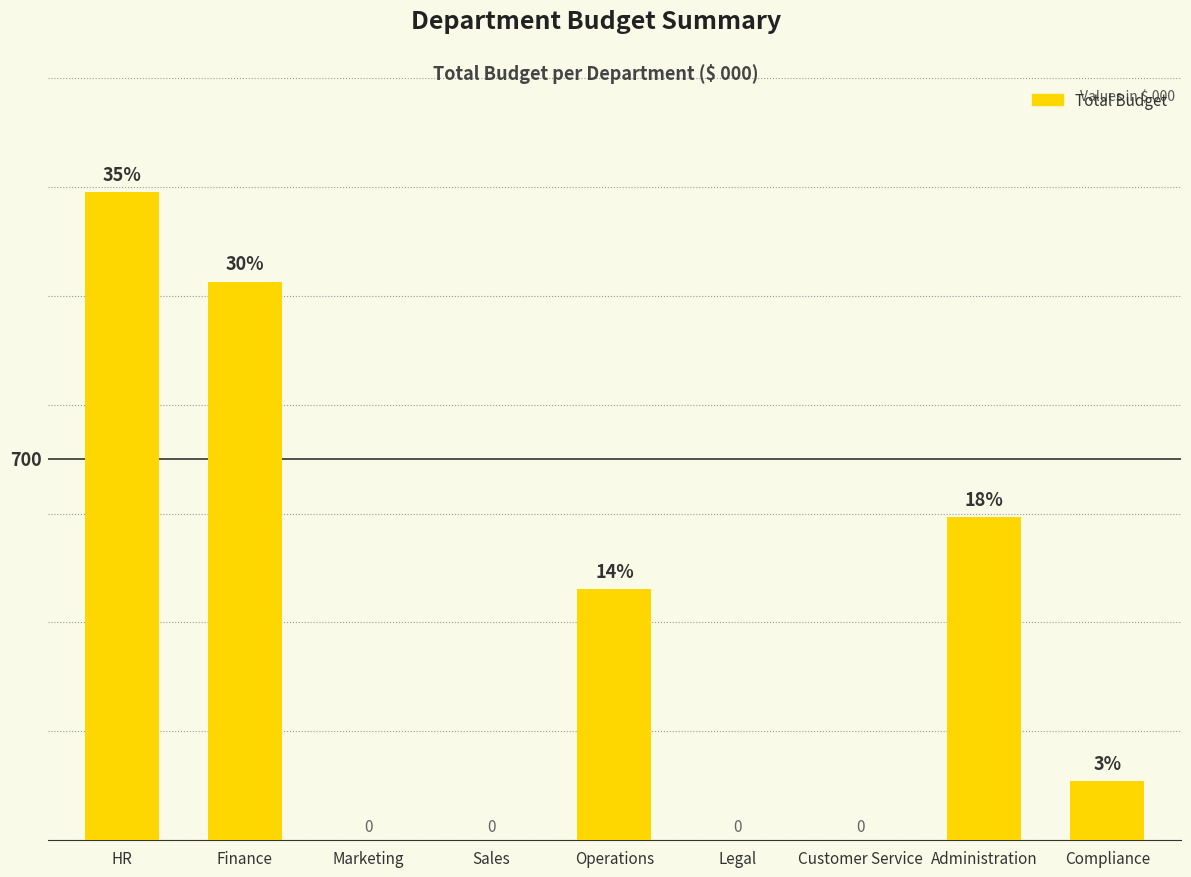

The value at Sales is 760. True or false?

False